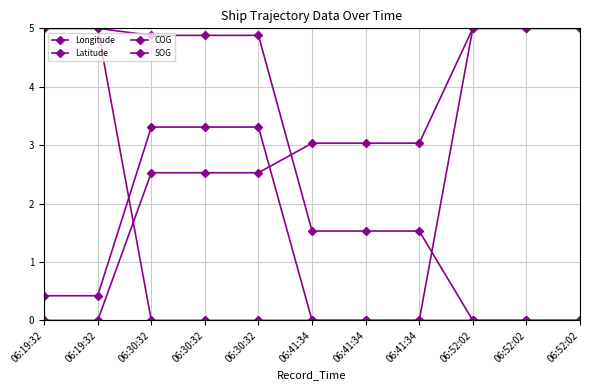

True or false: SOG and Latitude intersect in this chart.

True